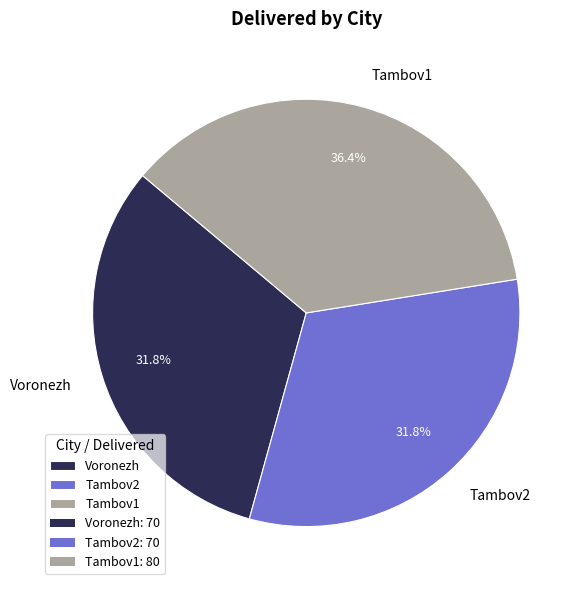

To the nearest percent, what portion does Tambov1 represent?

36%